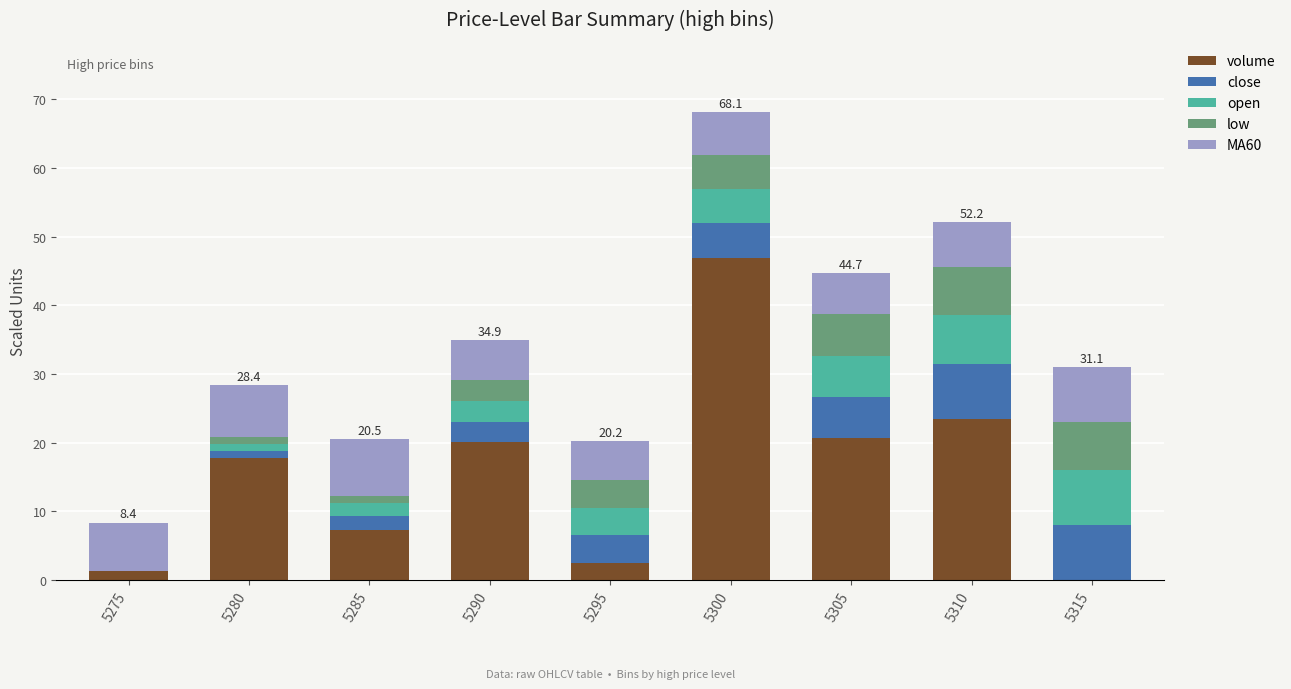

What is the total value across all series at 5295?

20.2